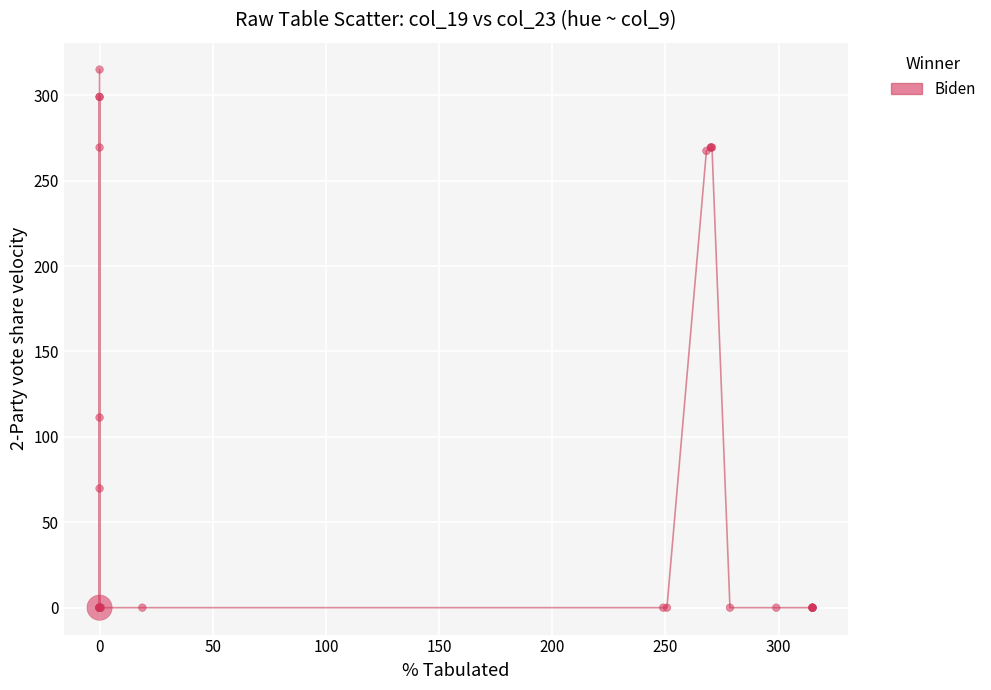

What Y value in the scatter plot is closest to 157?

111.3